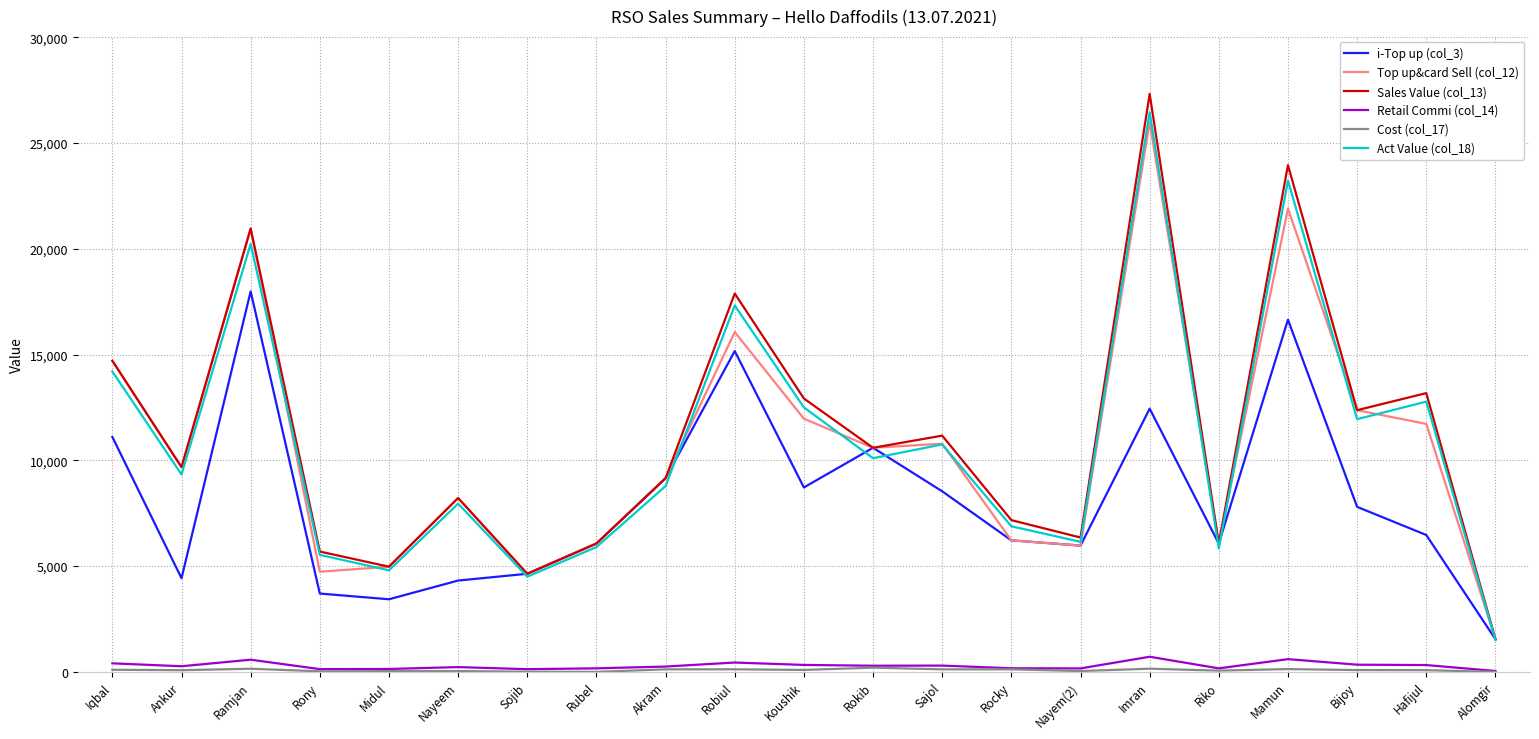

What is the average value of the Top up&card Sell (col_12) series?

10680